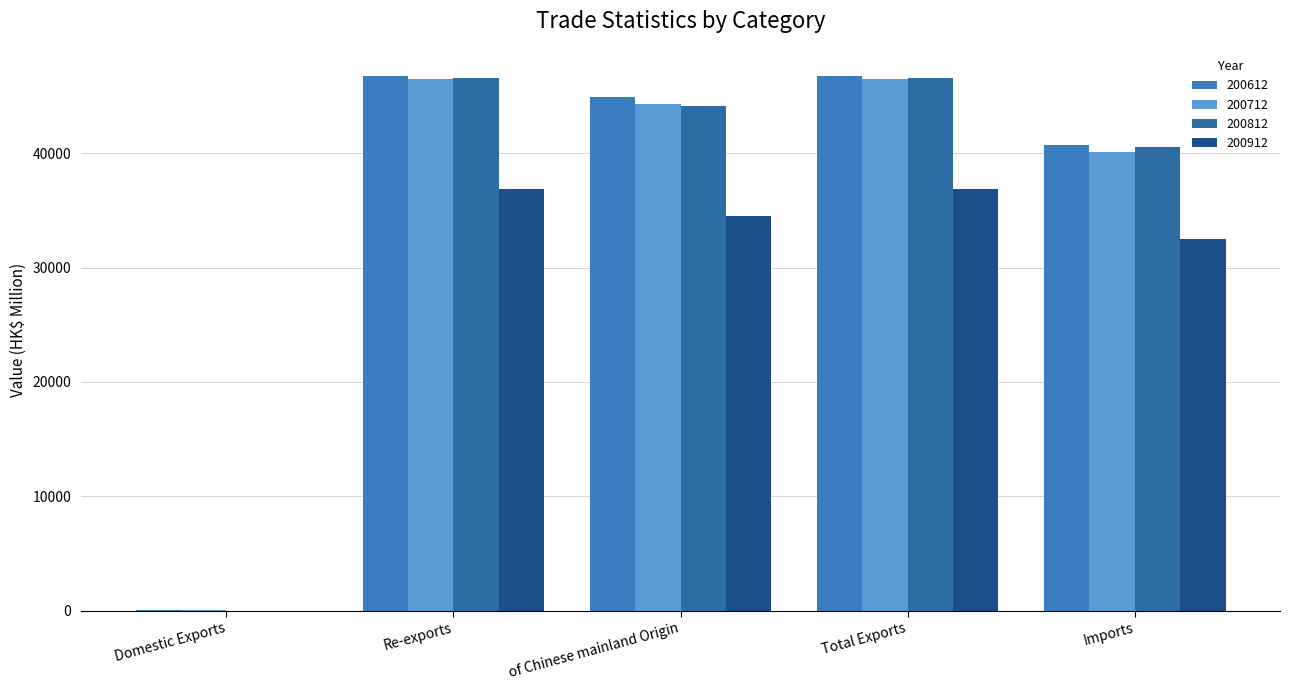

What position from the left is Re-exports?

2